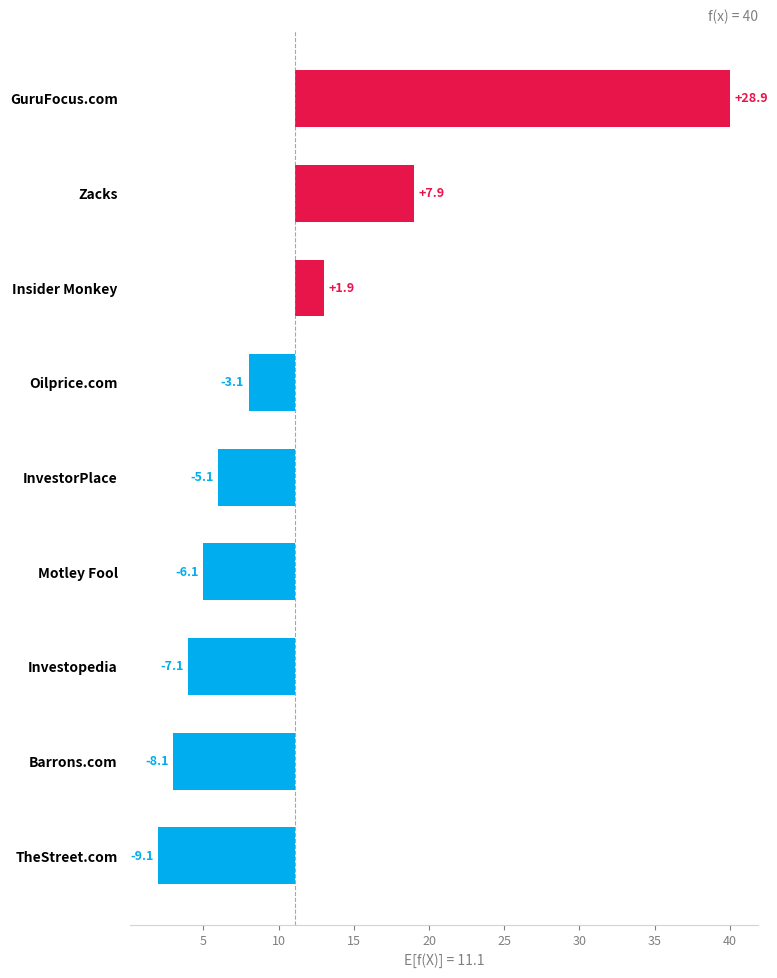

Does the chart contain any negative values?

Yes